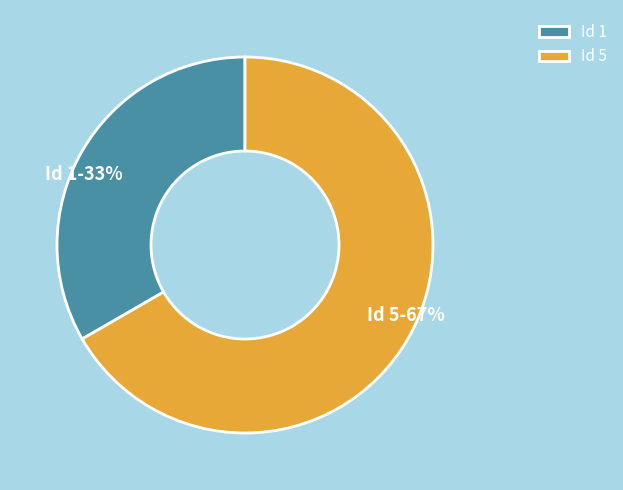

Is the sum of Id 5 and Id 1 greater than half?

Yes